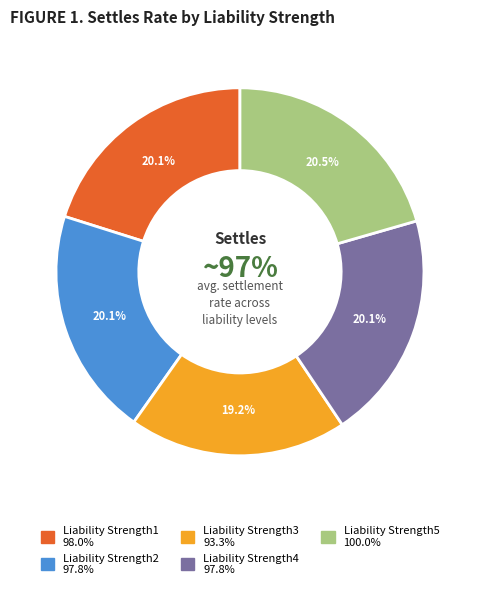

Combined, do Liability Strength3 and Liability Strength4 account for over 50%?

No